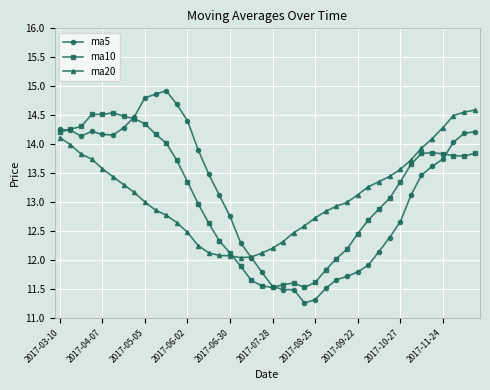

How many intersections are there between ma5 and ma20?

1